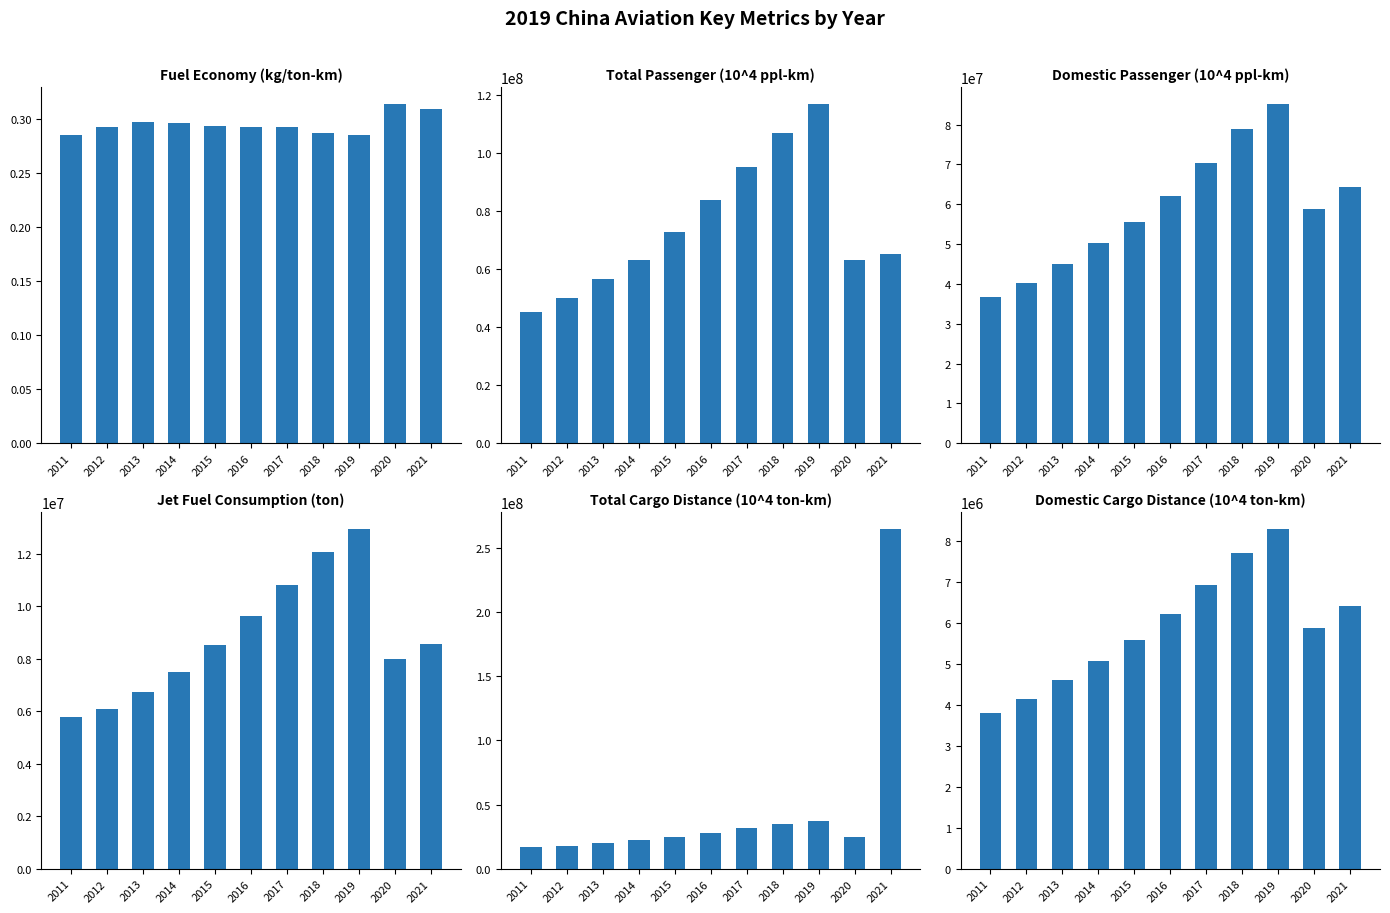

What is the sum of the Total Cargo Distance (10^4 ton-km) values at 2012 and 2018?

18168493.0